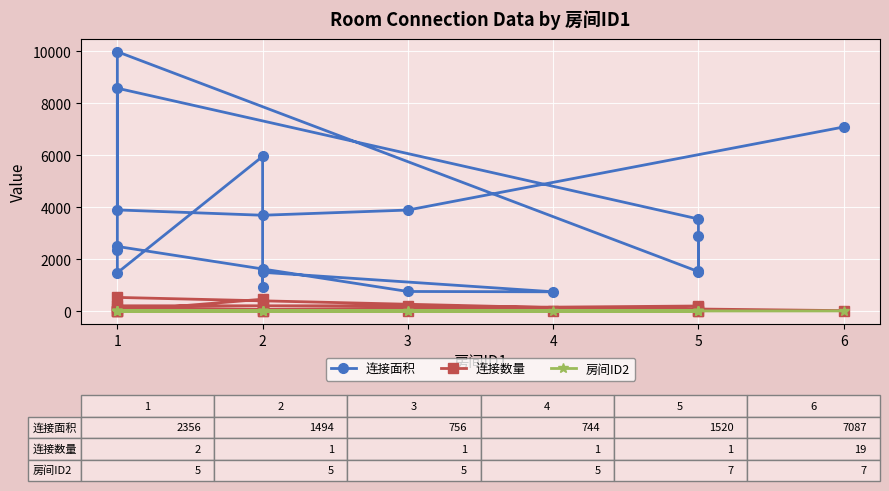

How many lines are shown in the chart?

3